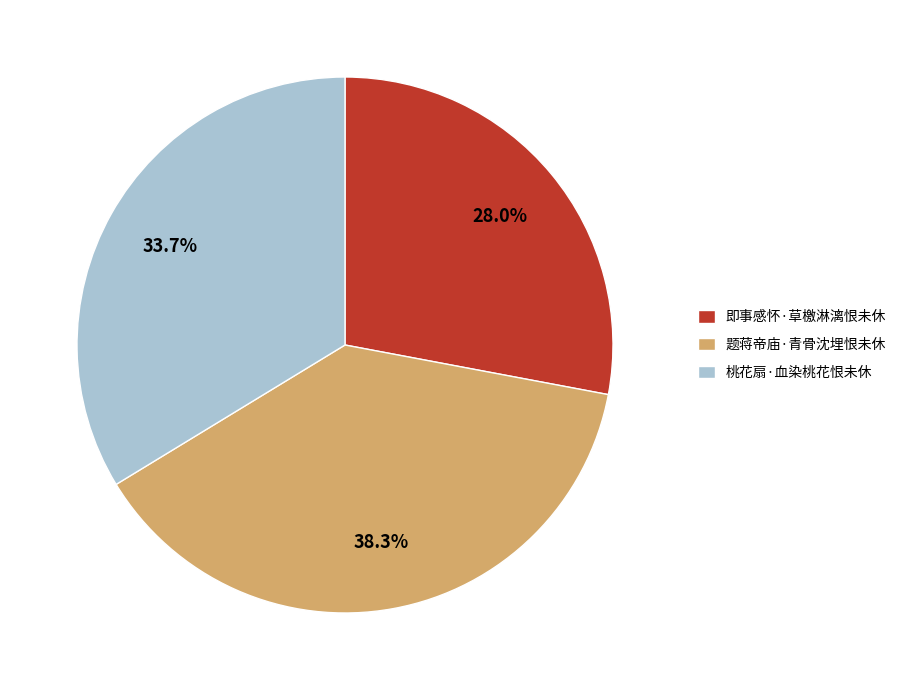

Which slice is the smallest?

即事感怀·草檄淋漓恨未休